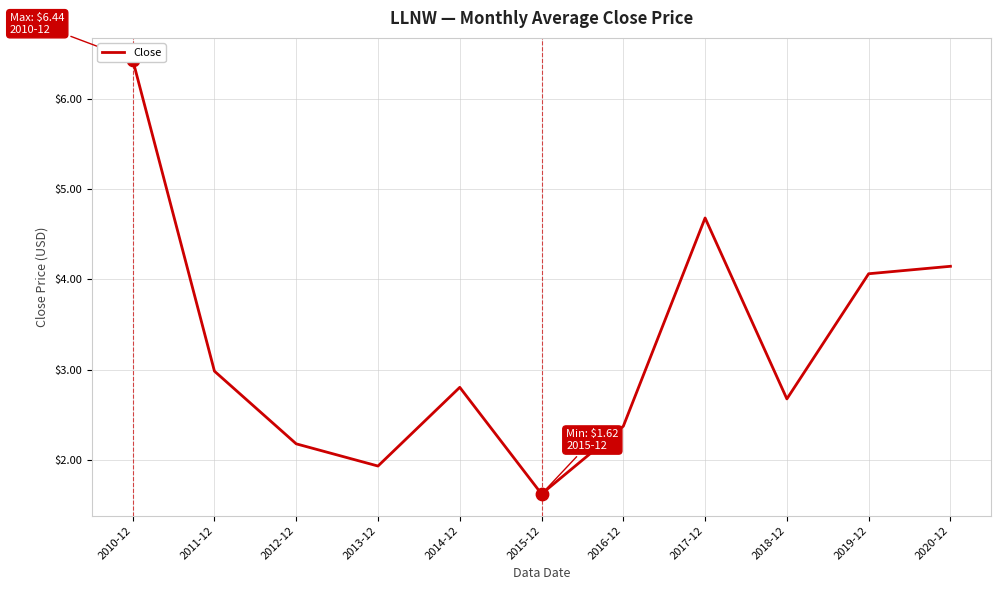

What is the change in value from 2015-12 to 2020-12?

+2.5